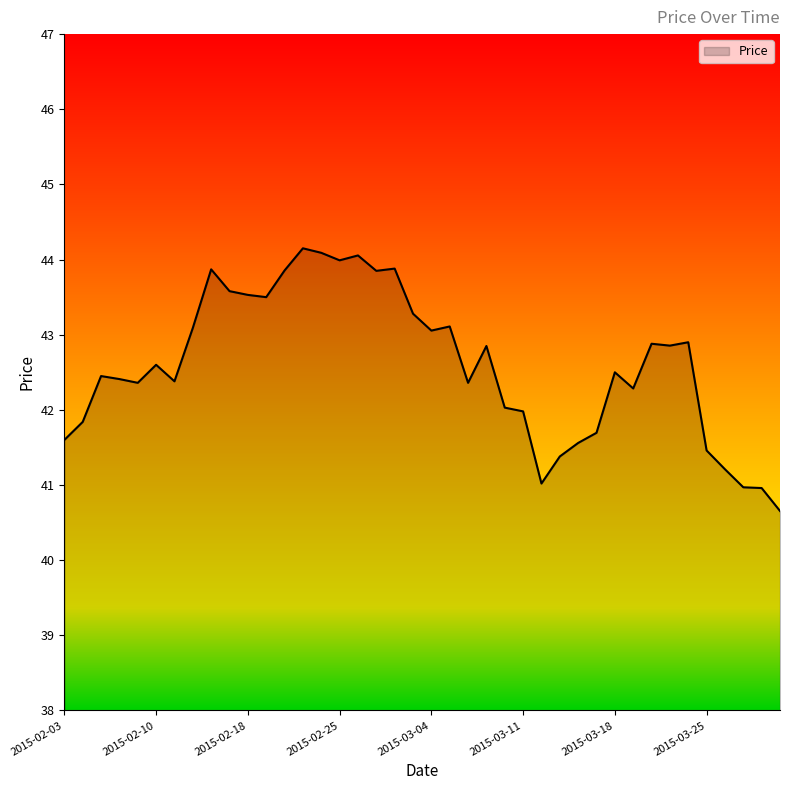

What is the difference between the maximum and minimum values?

3.5